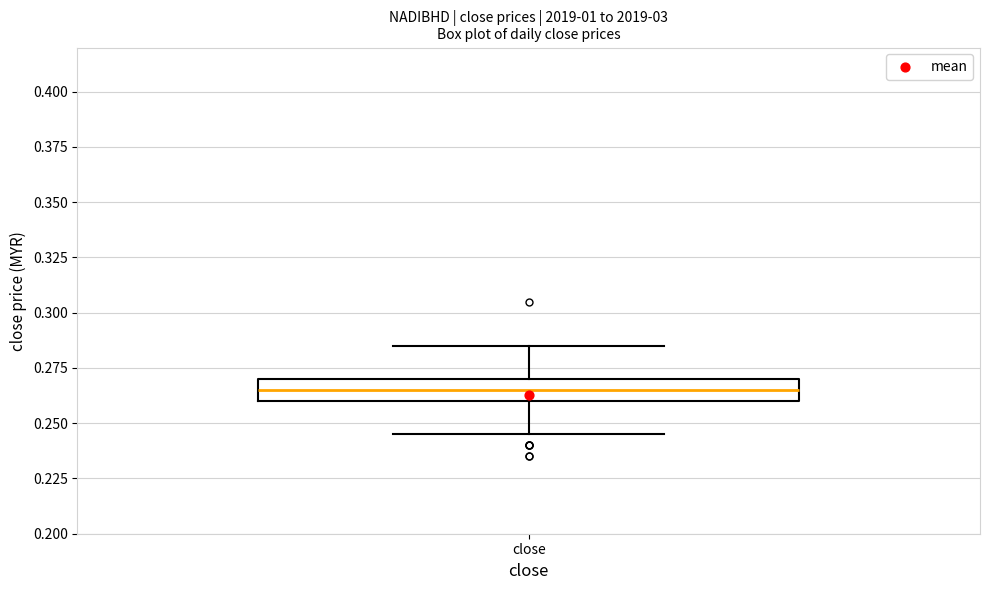

Read this box plot against the y-axis: the position of the median line, the range covered by the box, and the ends of both whiskers. The values are not printed on the chart, so give them approximately, as read against the axis.

median 0.265, box 0.260 to 0.270, whiskers 0.245 to 0.285